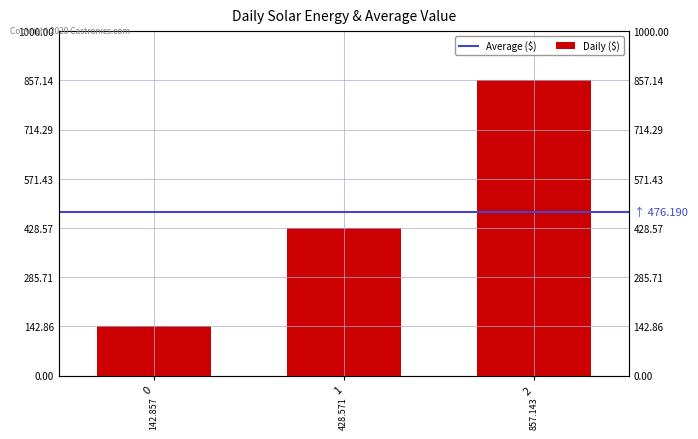

Reading right to left, what are all the values shown in this chart?

2=857.1	1=428.6	0=142.9